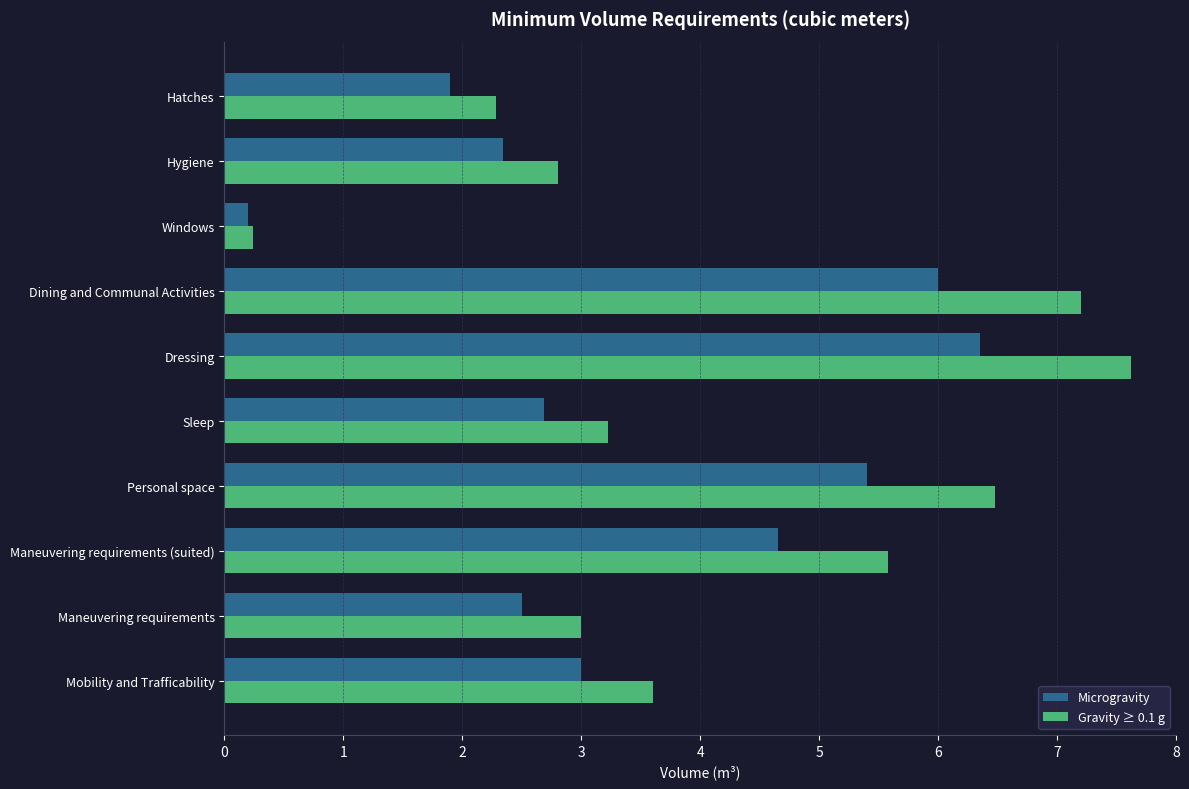

What is the difference between the Gravity ≥ 0.1 g values at Dressing and Maneuvering requirements (suited)?

2.0